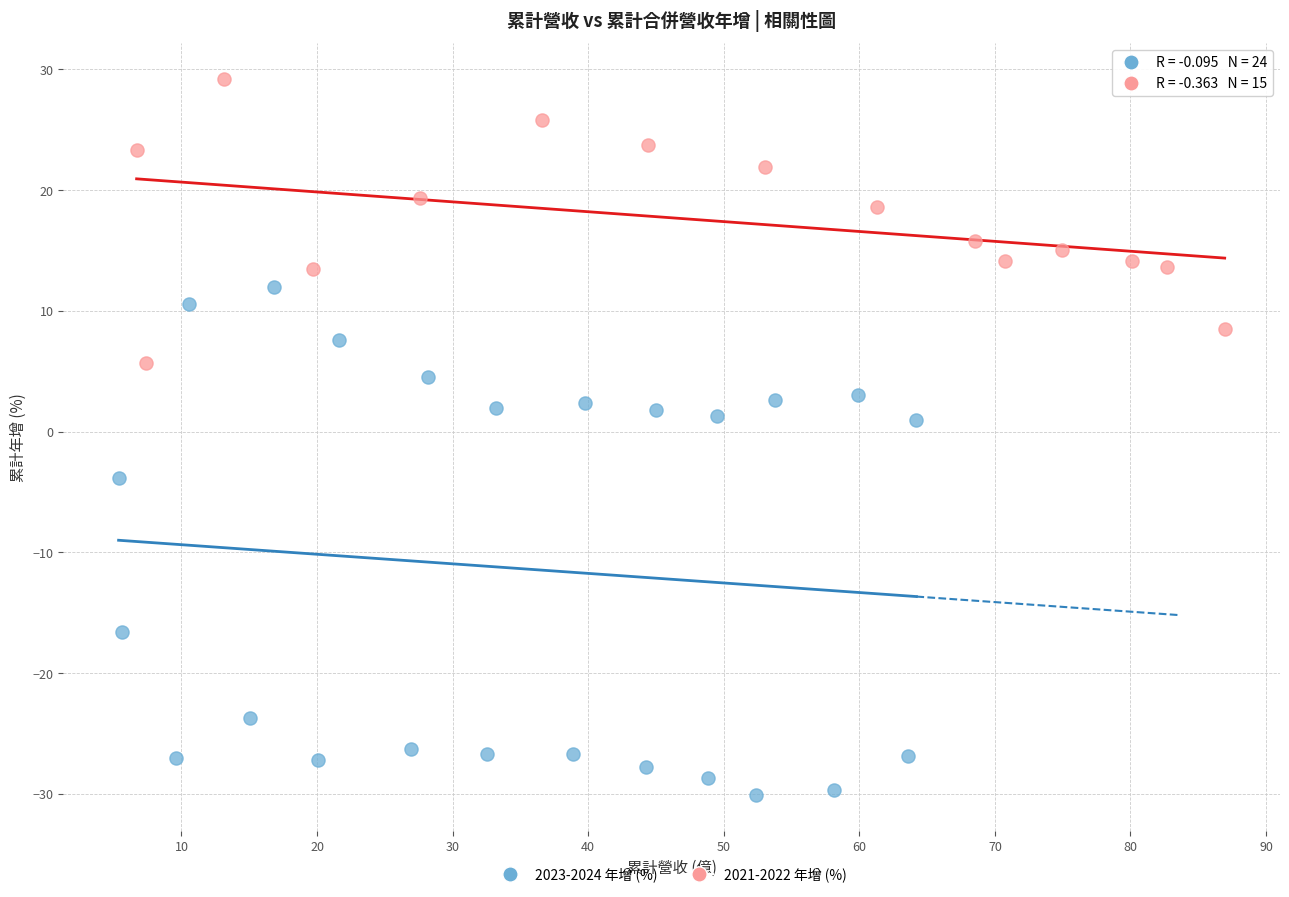

Which series reaches the minimum Y coordinate?

2023-2024 年增 (%)